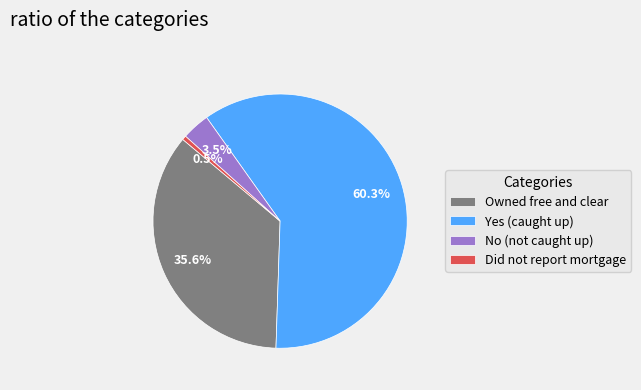

To the nearest percent, what is the combined percentage of Yes (caught up) and Did not report mortgage?

61%